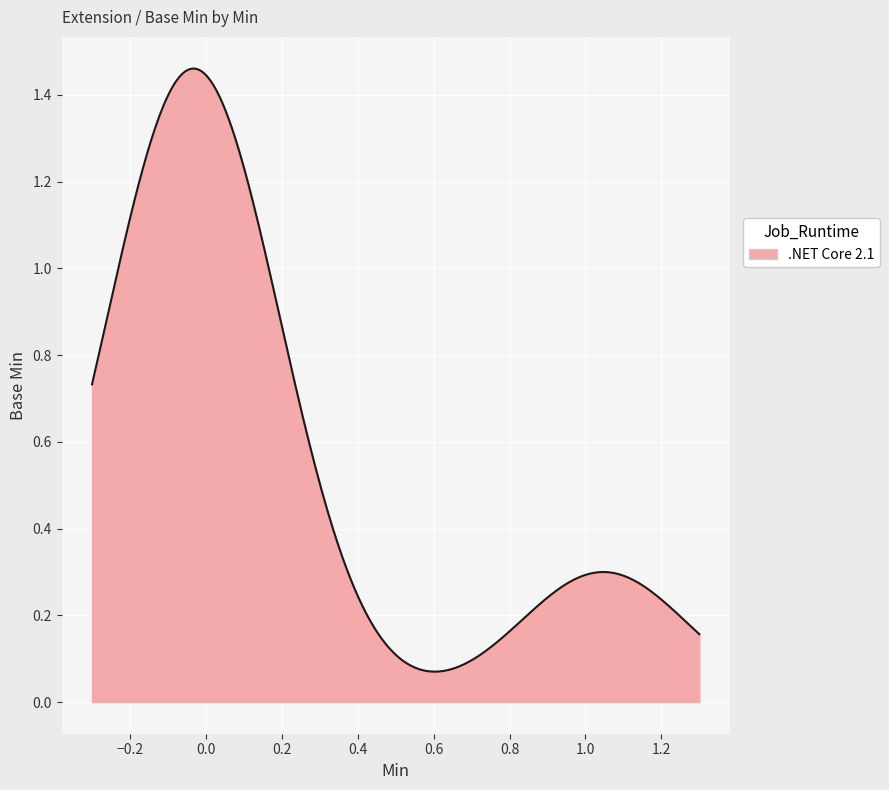

Does the chart display data point markers on the line(s)?

No